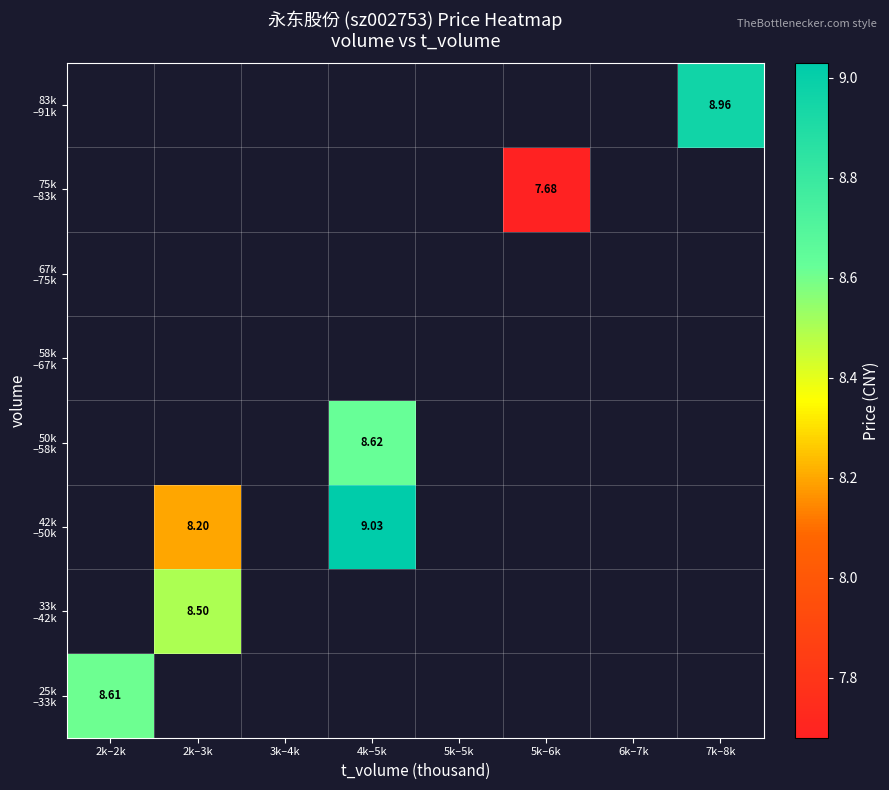

At how many categories does at least one series exceed 8?

4